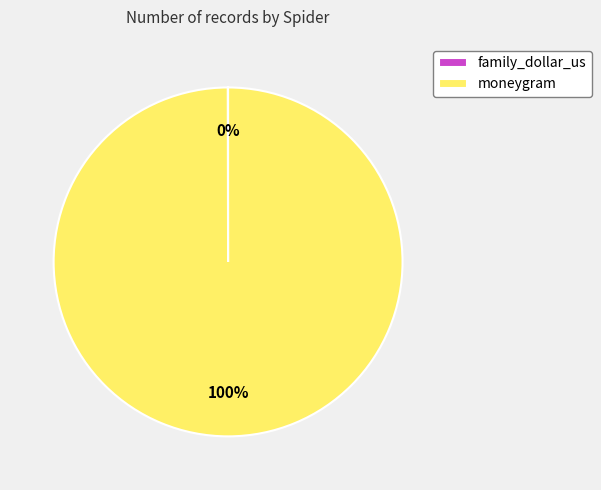

To the nearest percent, what percentage of the pie is moneygram?

100%